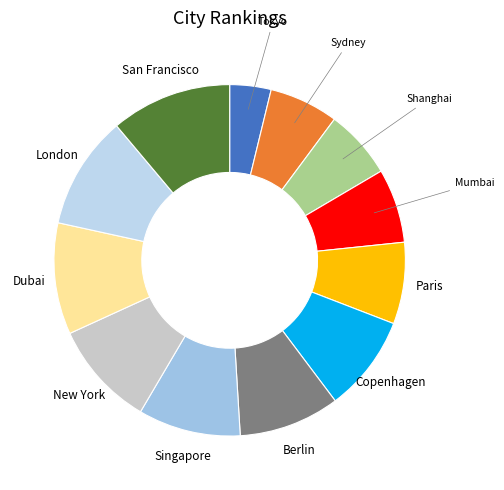

How many segments does this pie chart have?

12